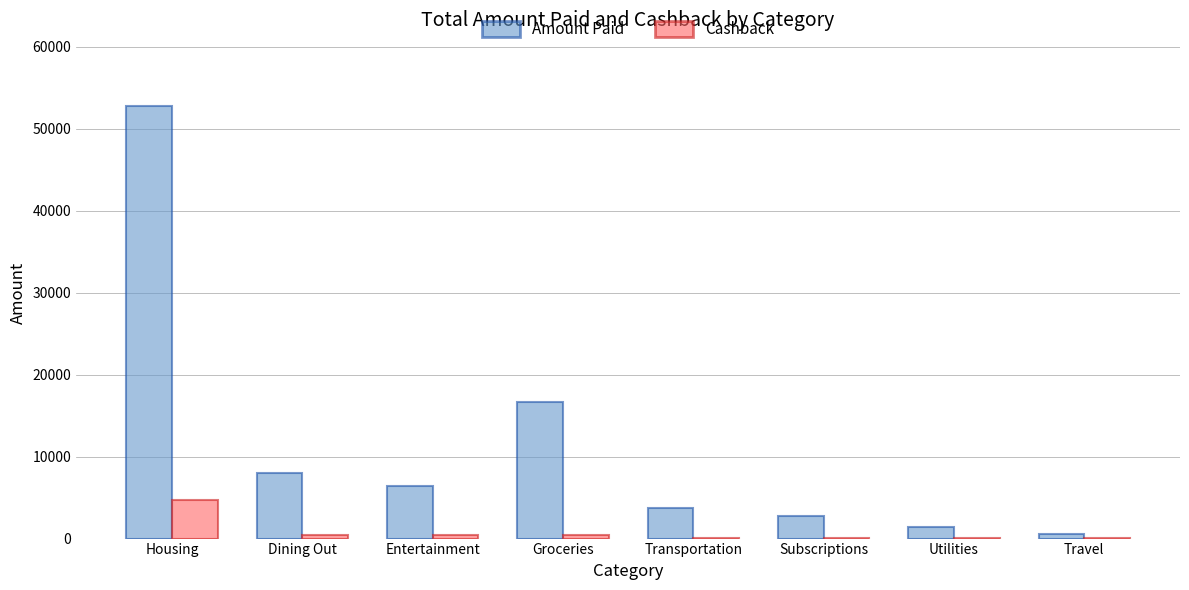

Is it true that Amount Paid equals 586.5 at Travel?

True